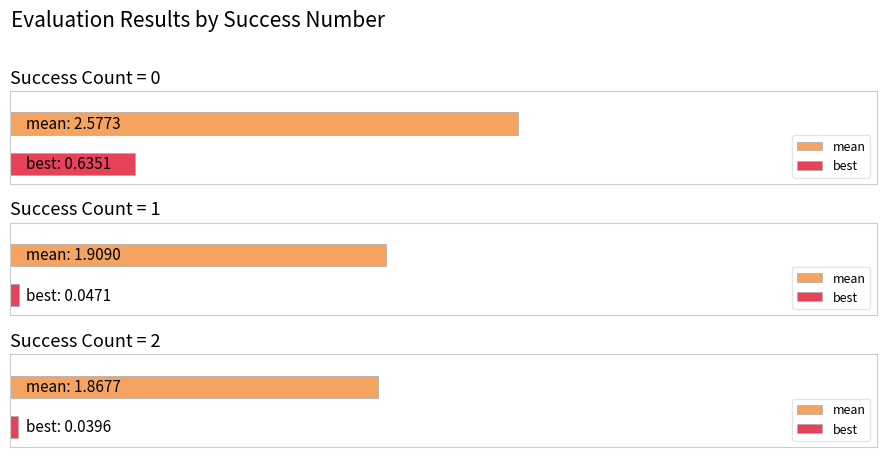

Is it true that worst equals 5.6 at 0?

False